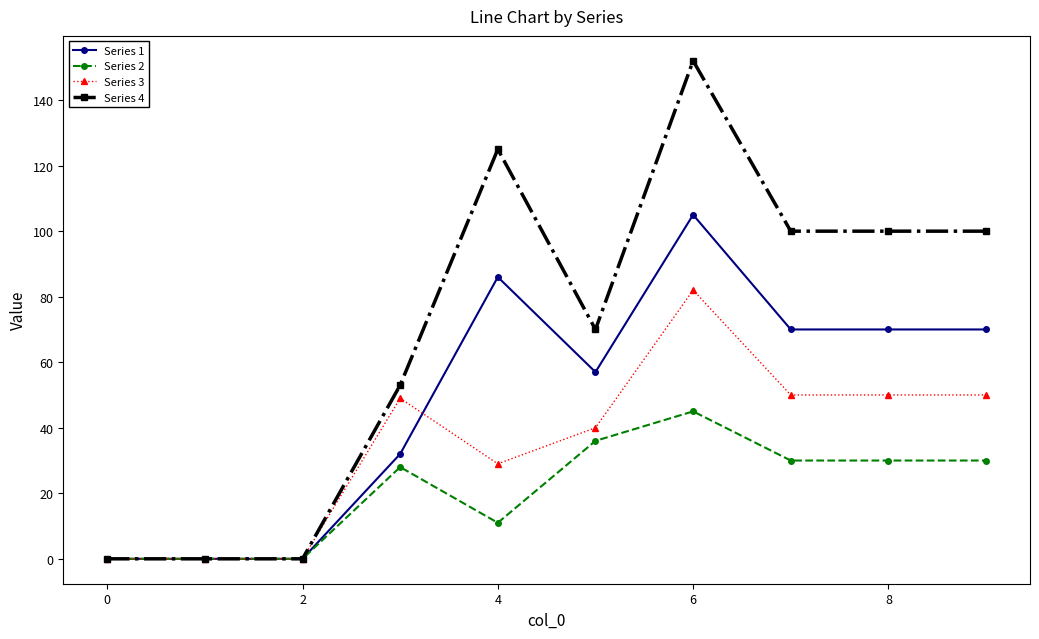

What is the value of the Series 3 point at the 6th from the left?

40